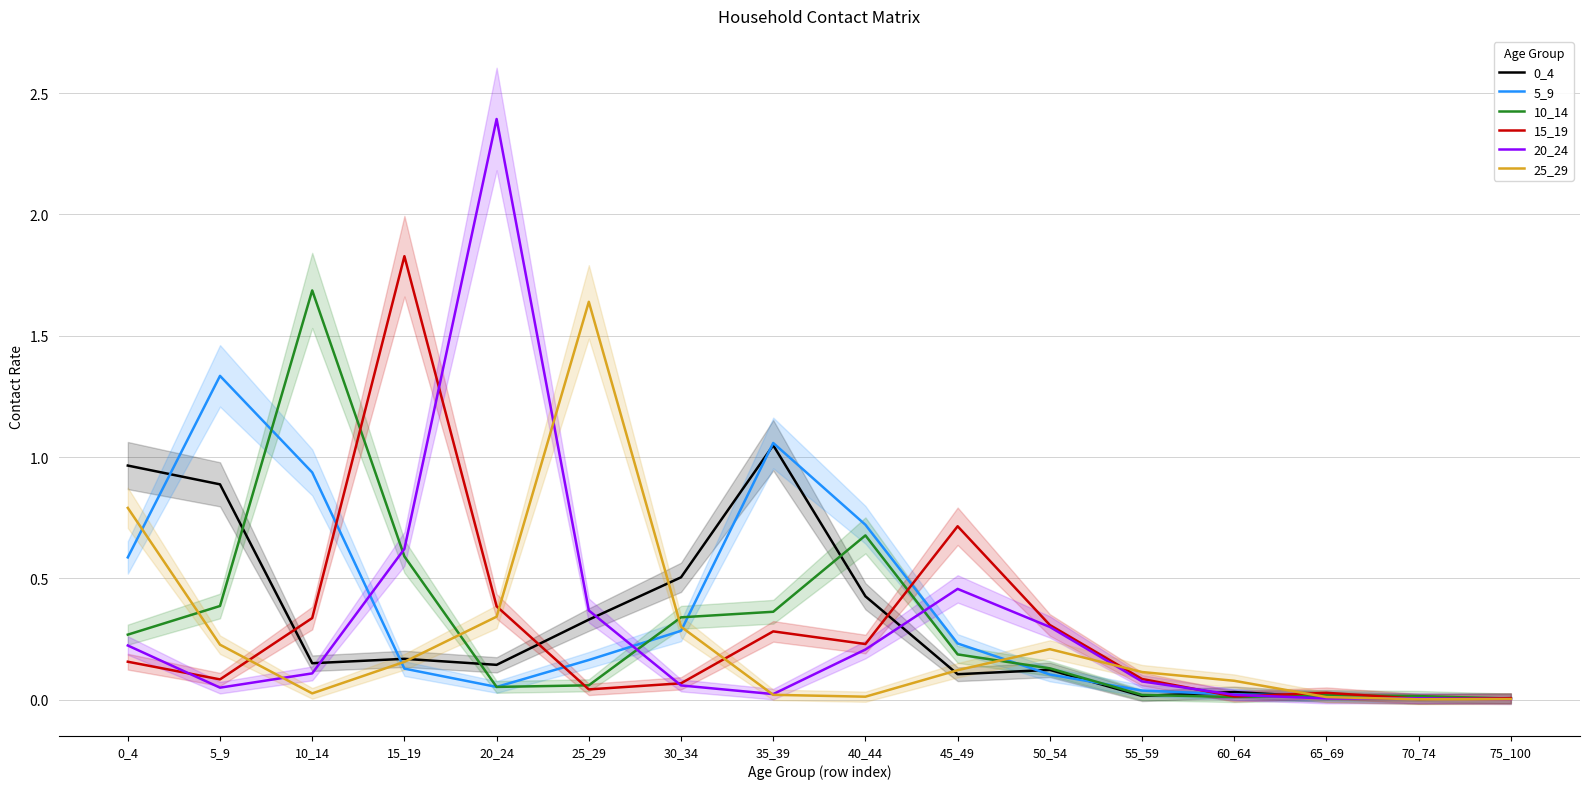

List the series in order of their peak value, highest first.

20_24, 15_19, 10_14, 25_29, 5_9, 0_4